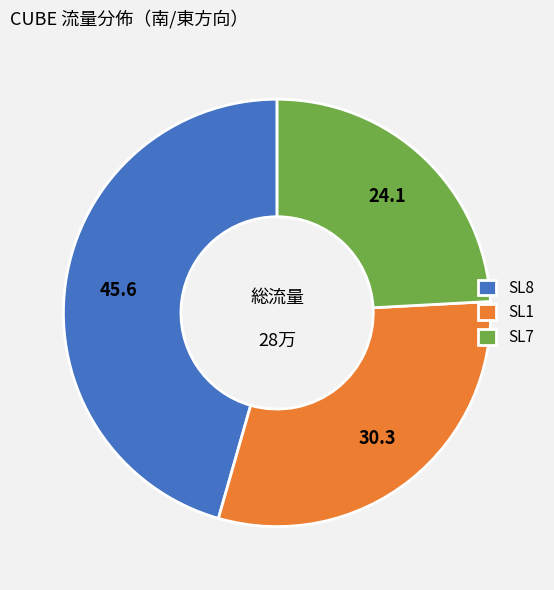

How many segments does this pie chart have?

3